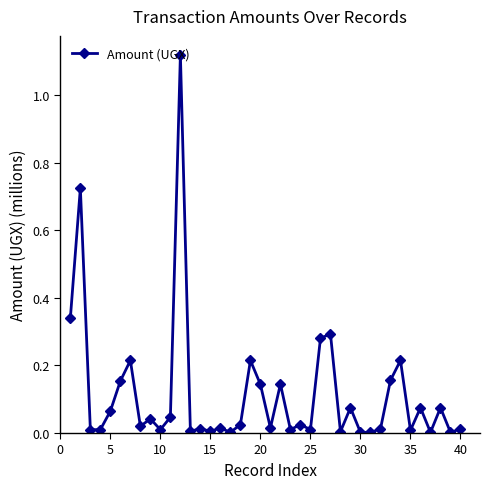

True or false: the data has more than 0 interior local peaks.

True